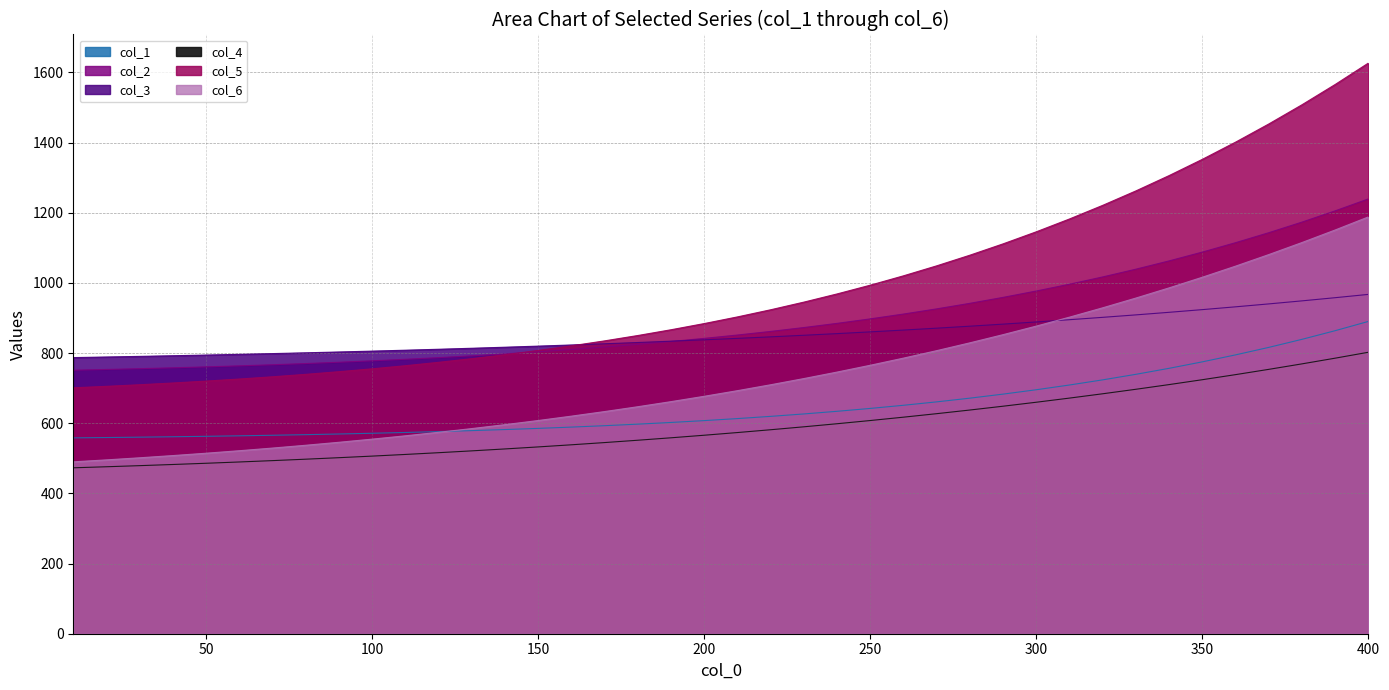

What is the difference between the col_5 values at 280 and 300?

66.7